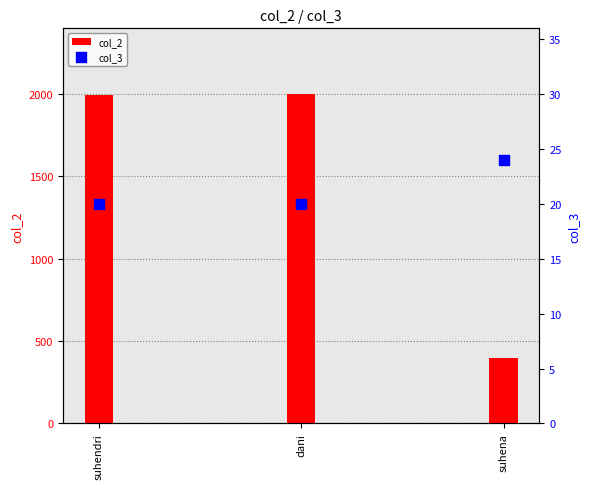

At which category is the sum across all series the highest?

dani